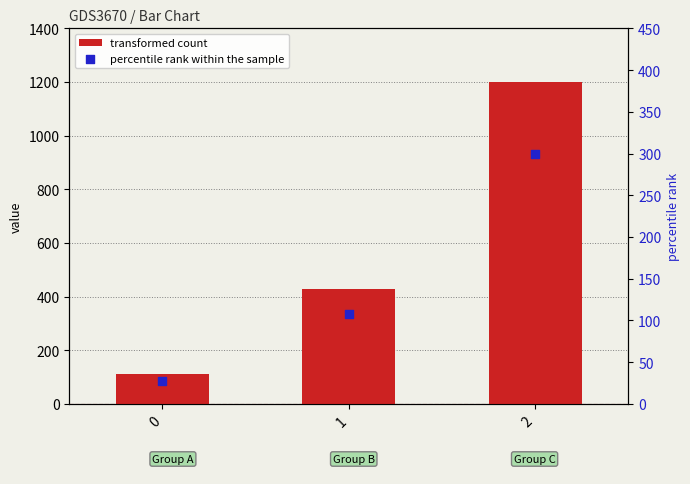

Which series reaches the minimum Y coordinate?

percentile rank within the sample